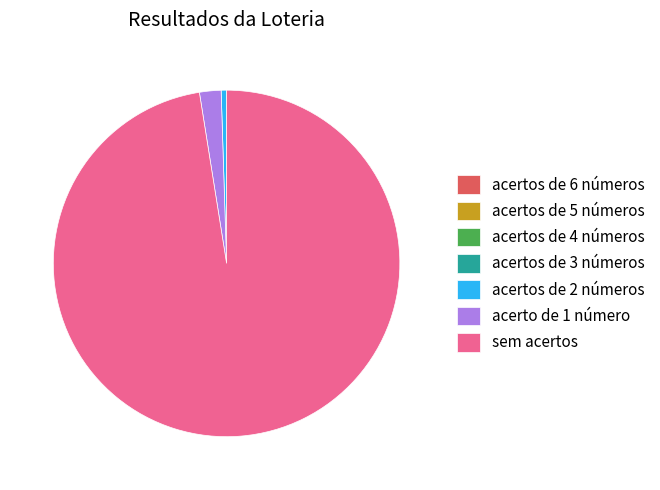

Which category has the biggest portion of the pie?

sem acertos